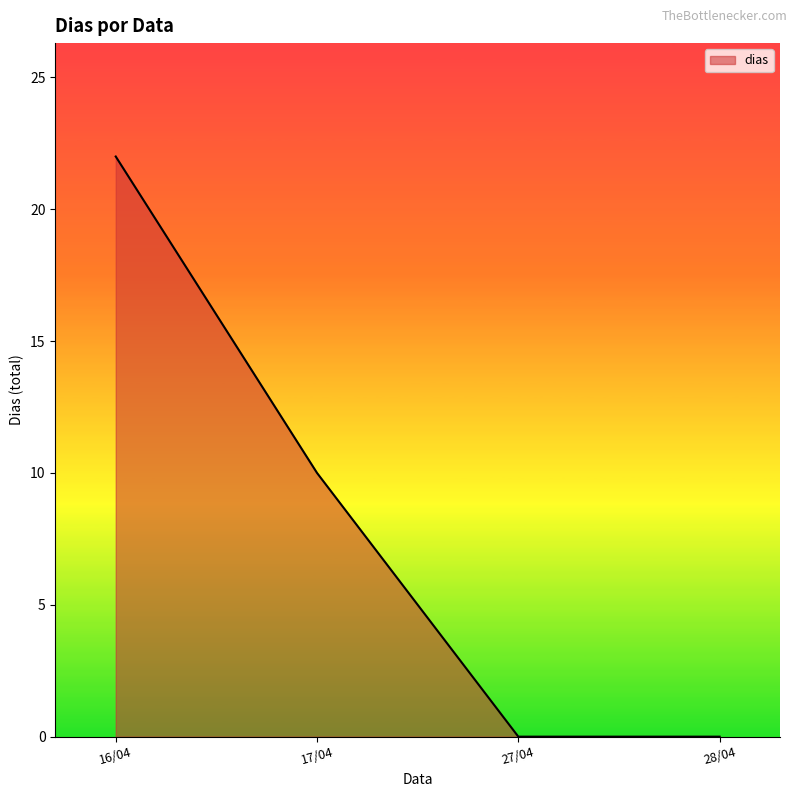

Reading right to left, list all the values displayed in this chart.

28/04=0	27/04=0	17/04=10	16/04=22